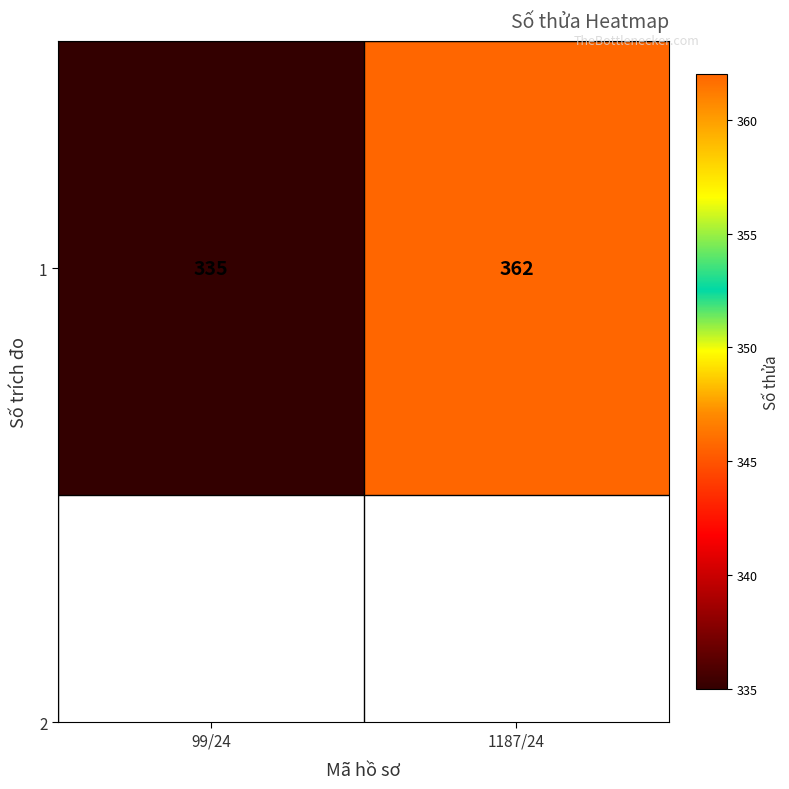

What is the difference between the maximum and minimum values?

27